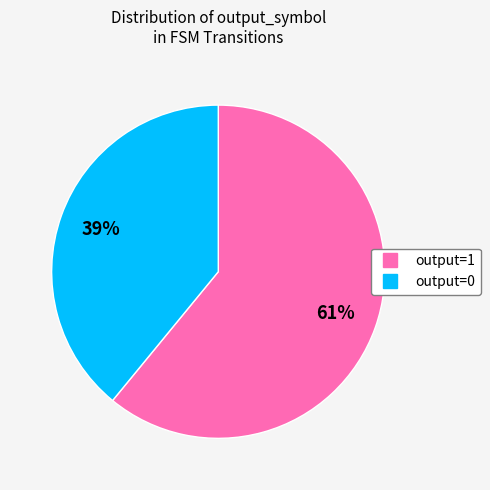

Rank the categories by value from highest to lowest.

output=1, output=0